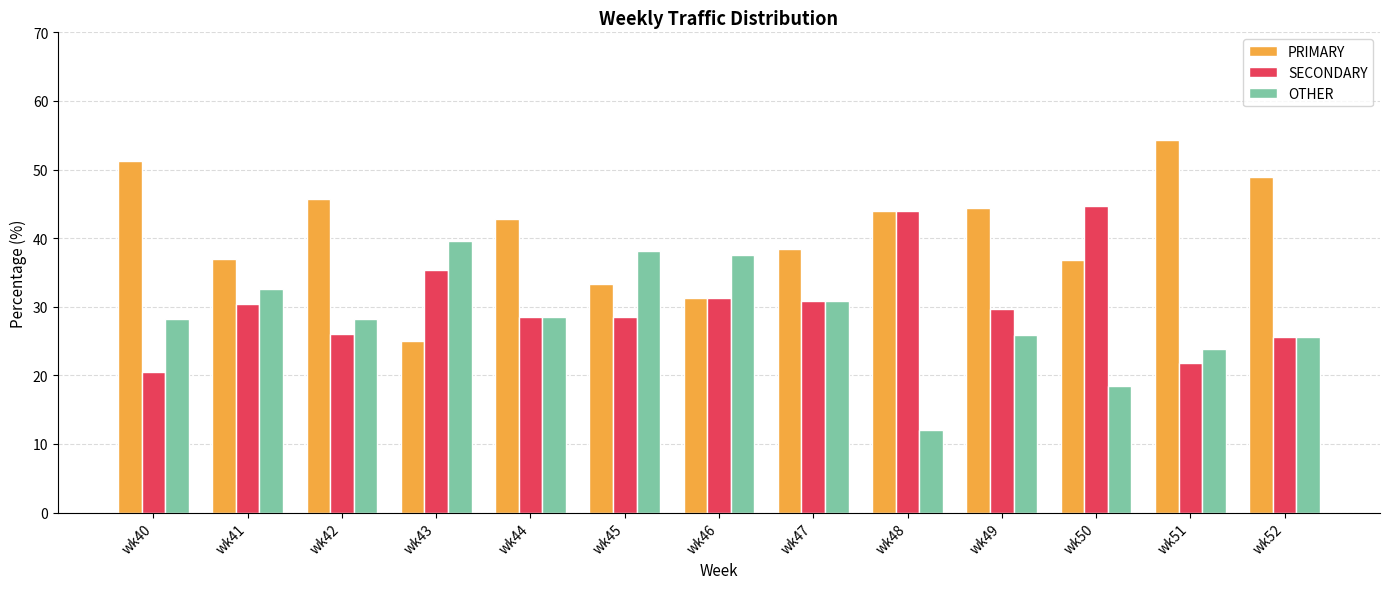

How many bars are there in each group?

3